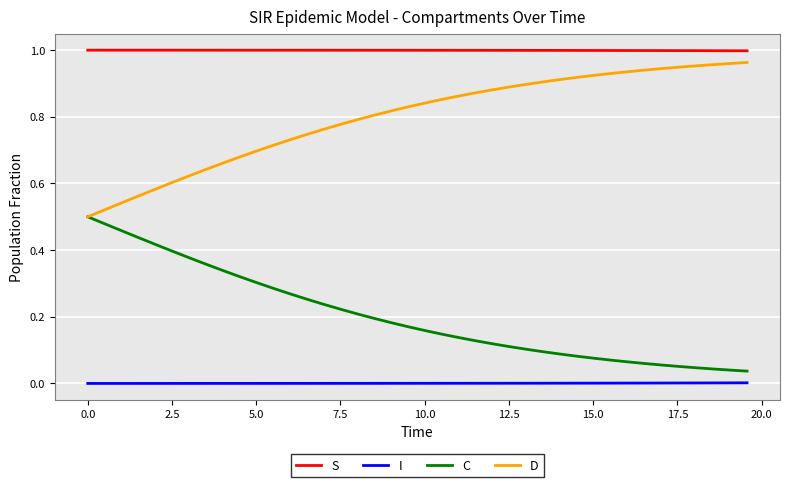

Which series has the largest total across all categories?

S